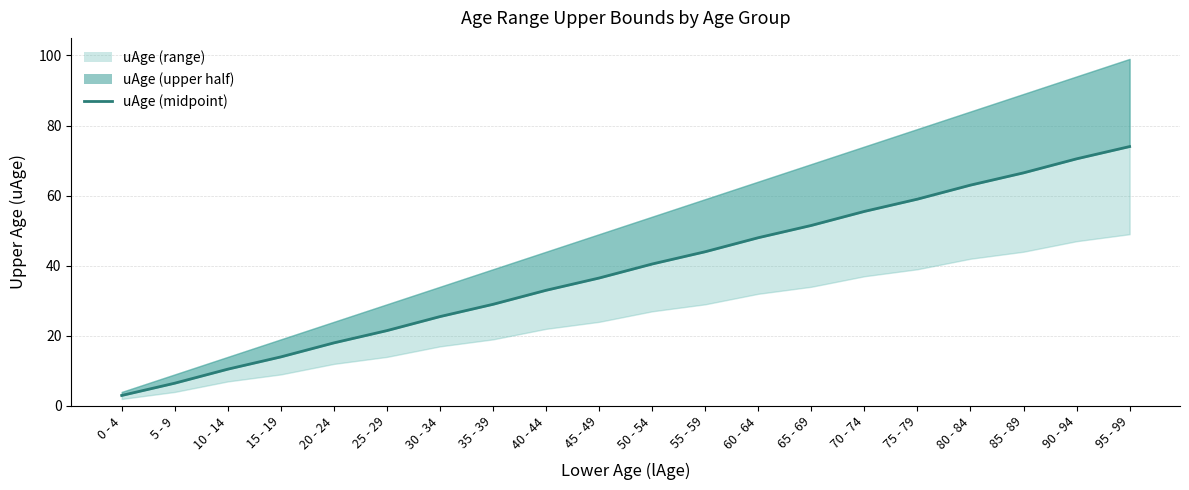

What is the maximum value shown in the chart?

74.0